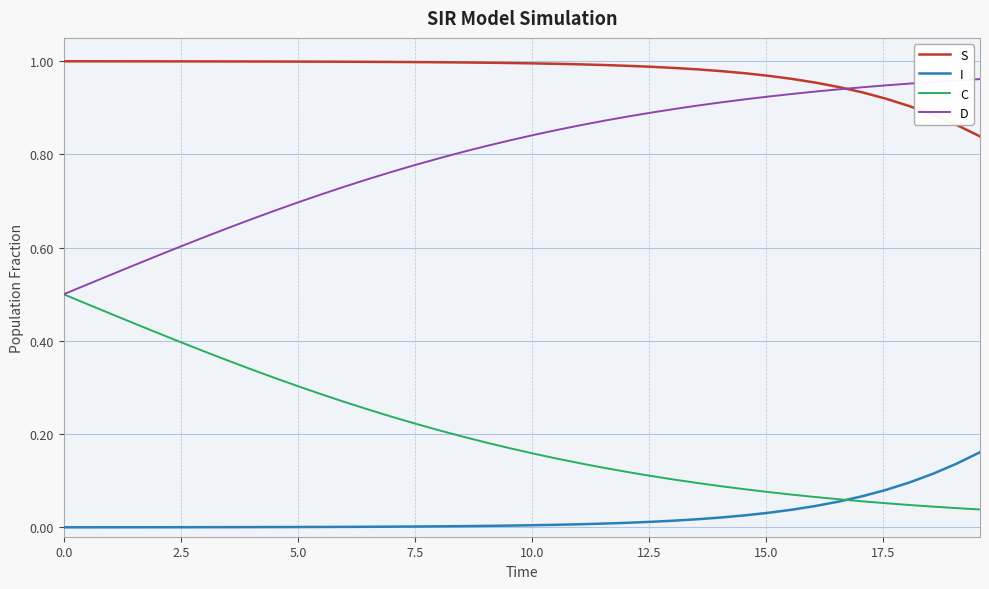

List the series in order of their overall mean, lowest first.

I, C, D, S